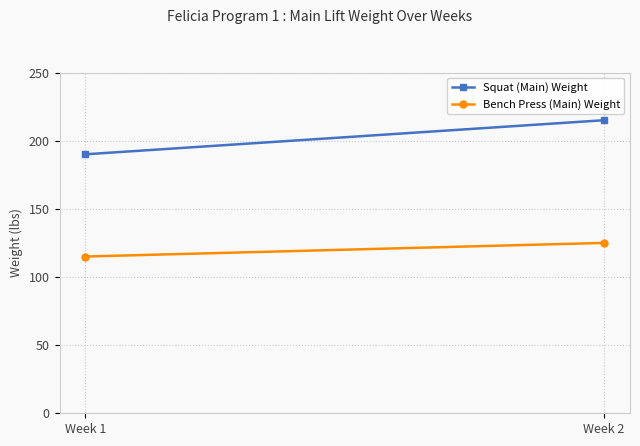

What is the sum of the Bench Press (Main) Weight values at Week 2 and Week 1?

240